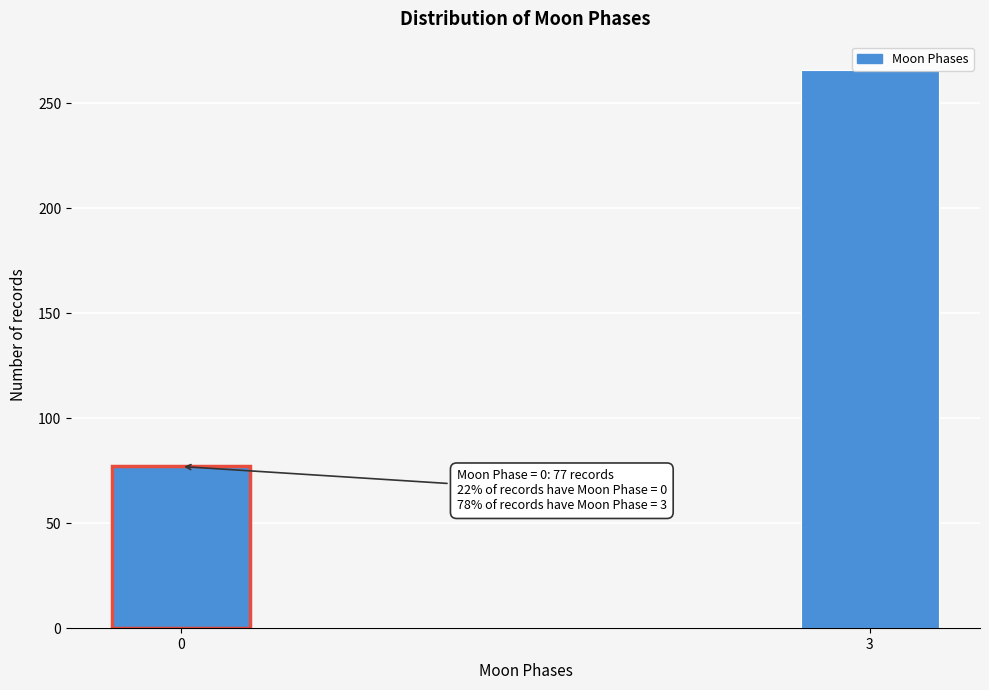

The value at 0 is 48. True or false?

False